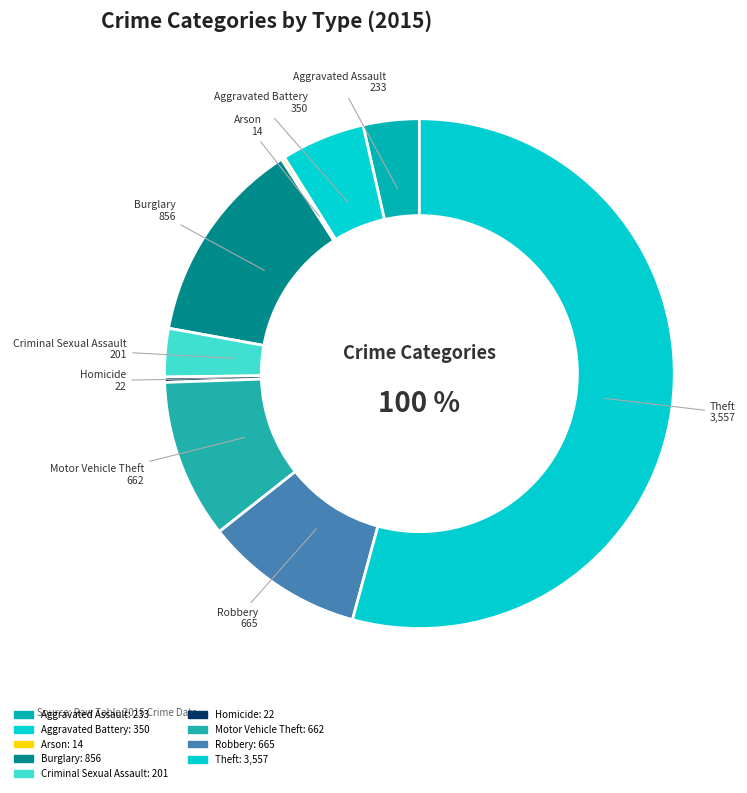

Is the sum of Homicide and Arson greater than half?

No